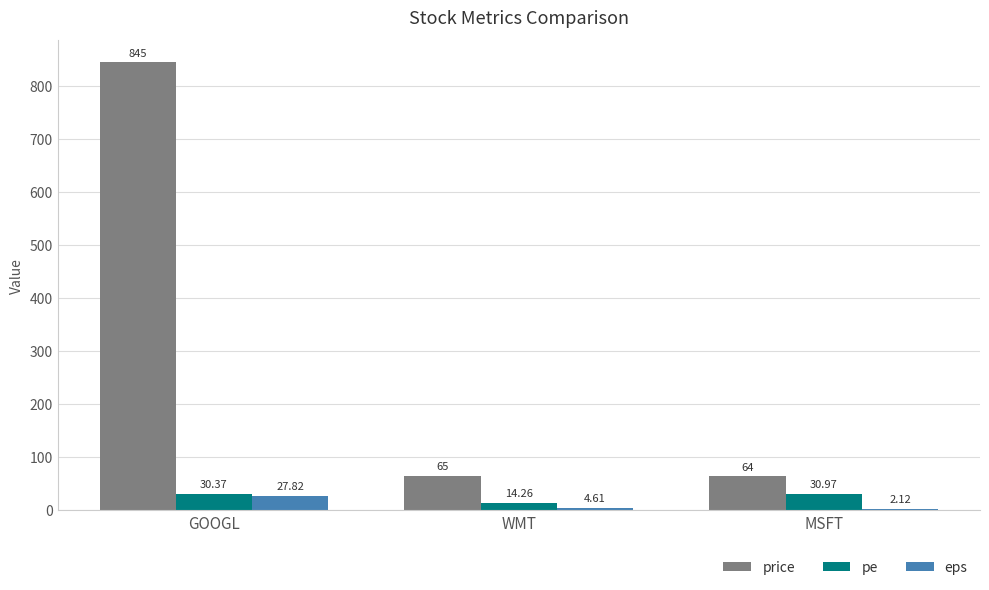

What is the total value across all series at GOOGL?

903.2